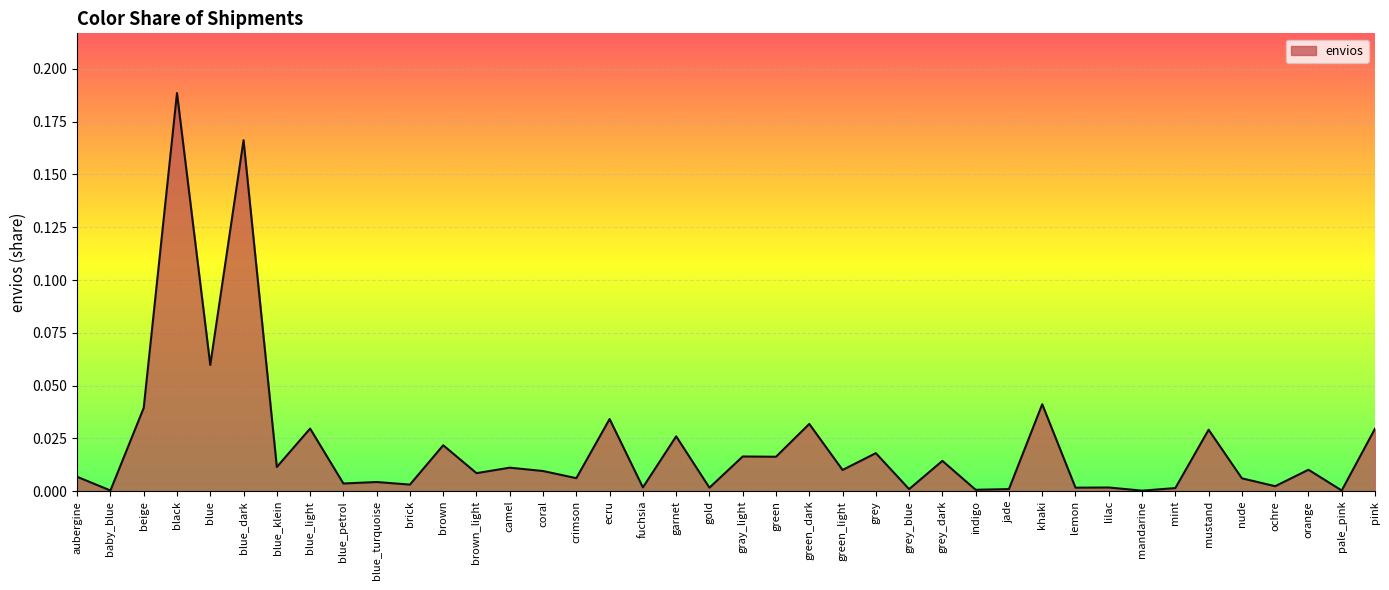

Which label corresponds to the largest value in the chart?

black